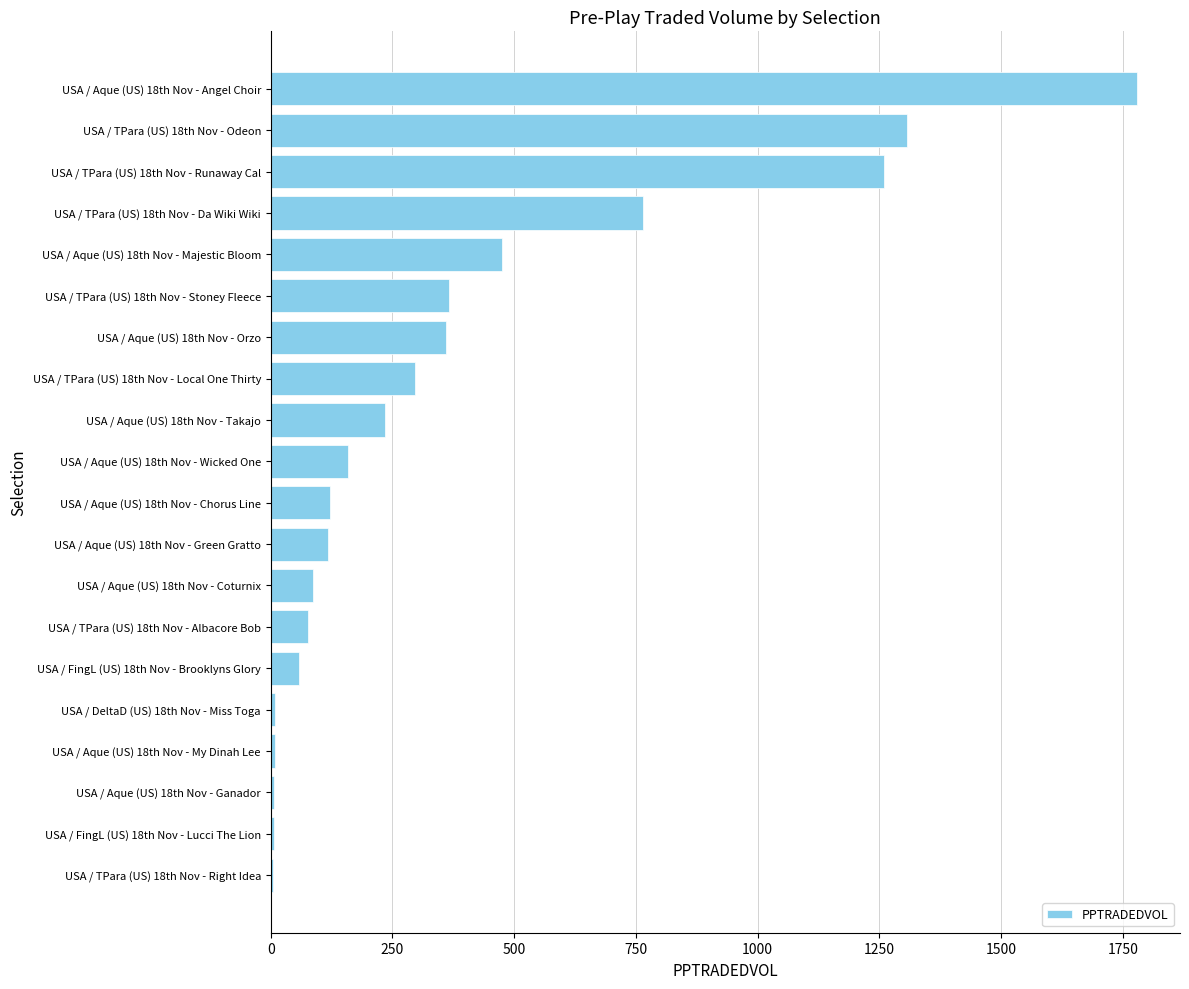

At which category does the chart reach its peak across all series?

USA / Aque (US) 18th Nov - Angel Choir